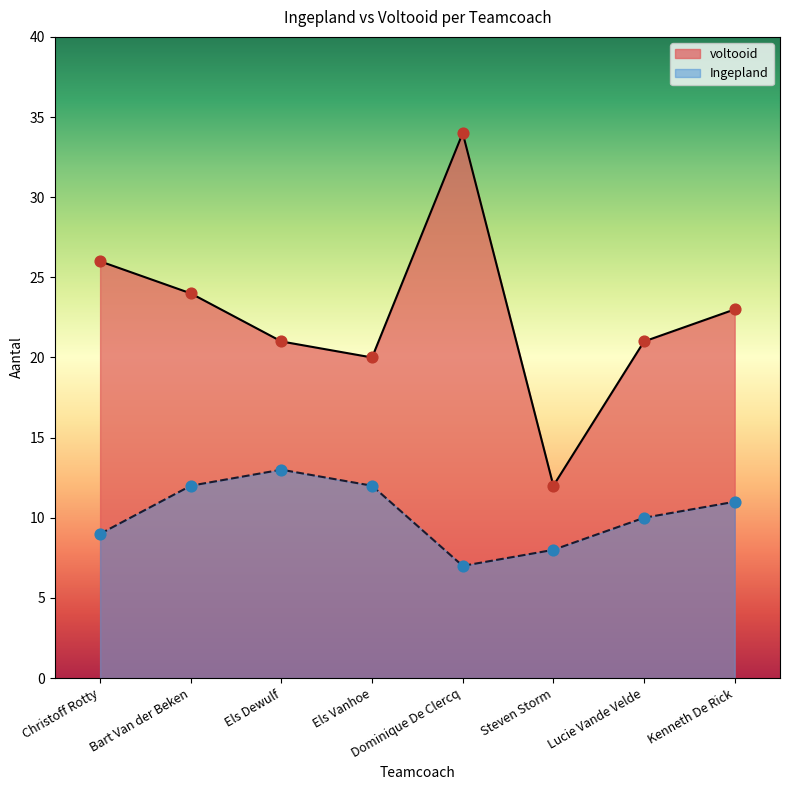

At which category is the sum across all series the highest?

Dominique De Clercq